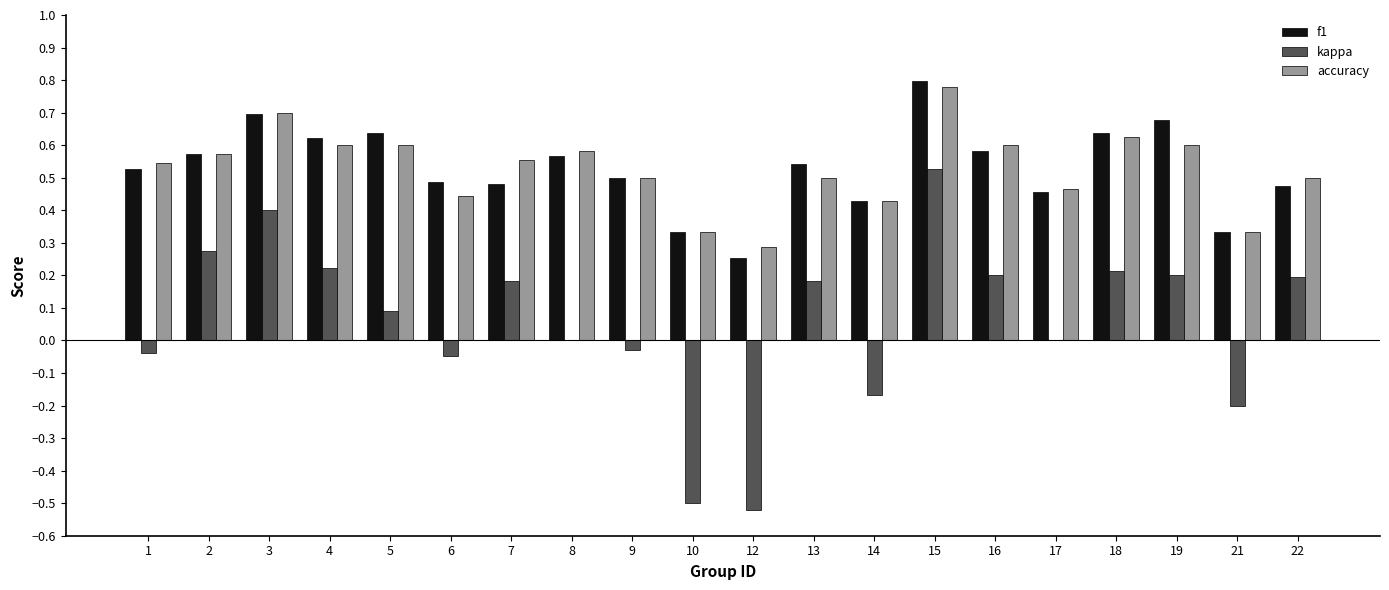

True or false: accuracy has a value of 1.0 at 4.

False